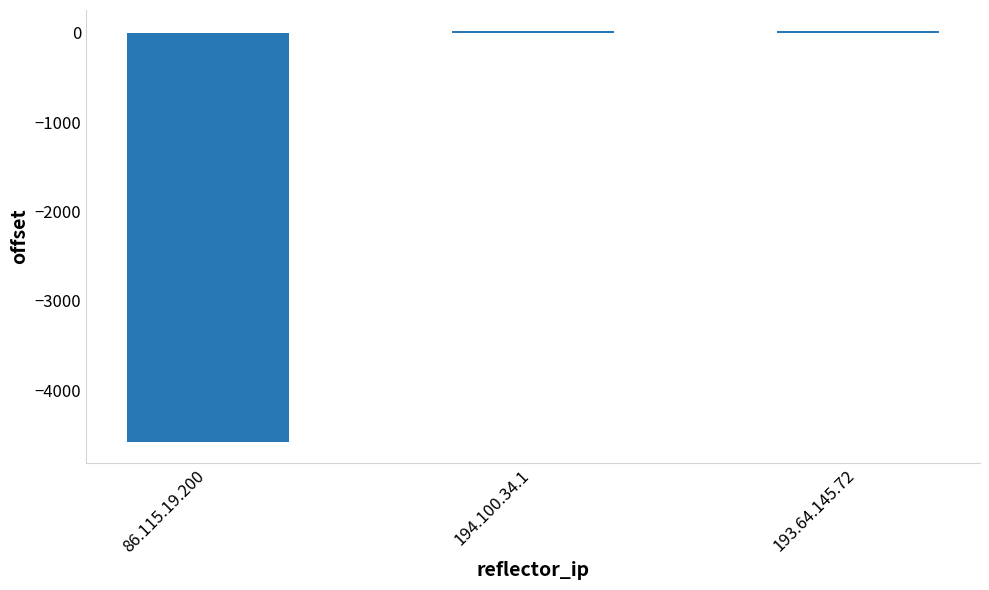

What is the value of the 1st bar from the left?

-4581